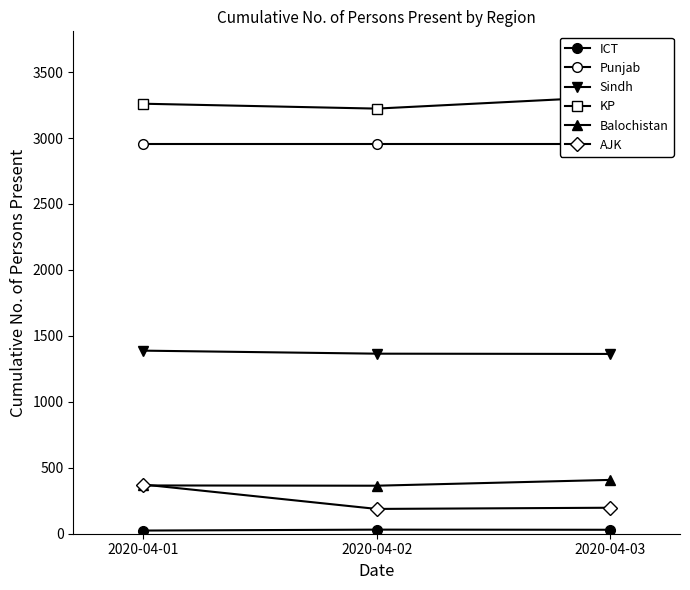

How many distinct data groups are displayed?

6